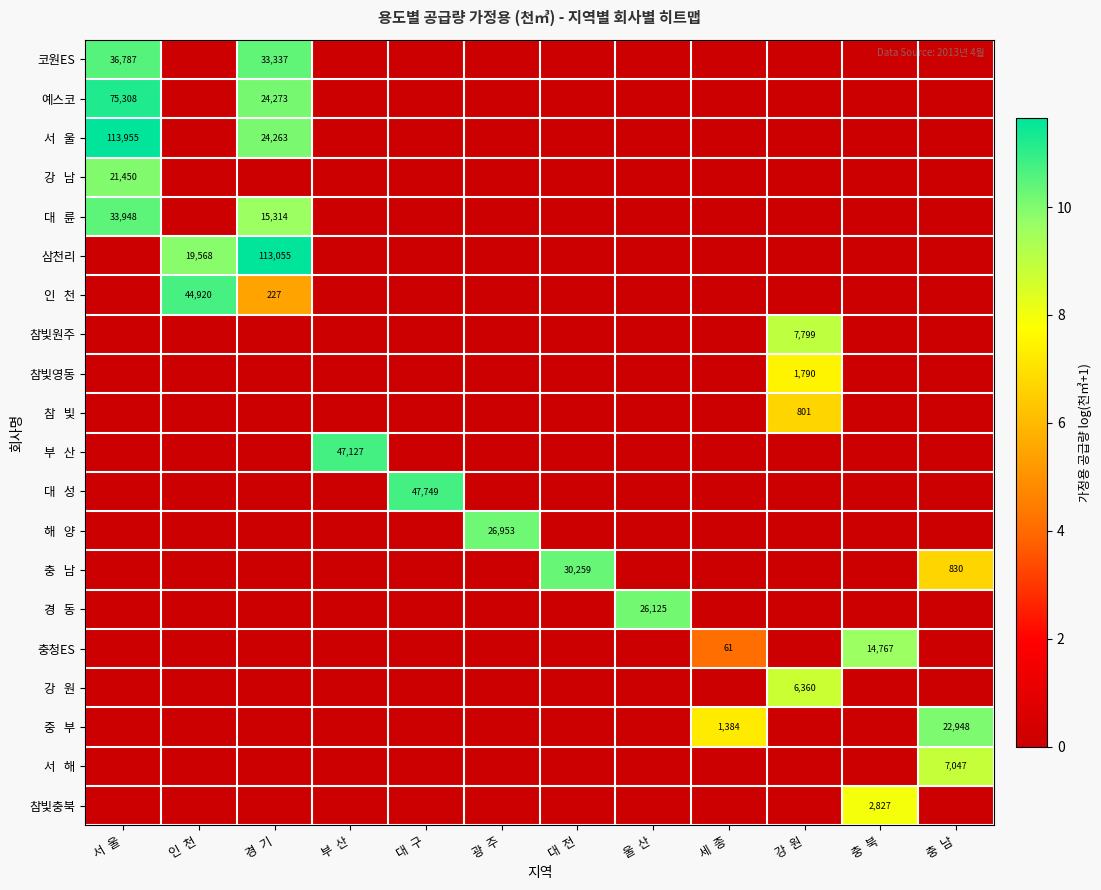

Is it true that 코원ES equals 10528 at 경  기?

False